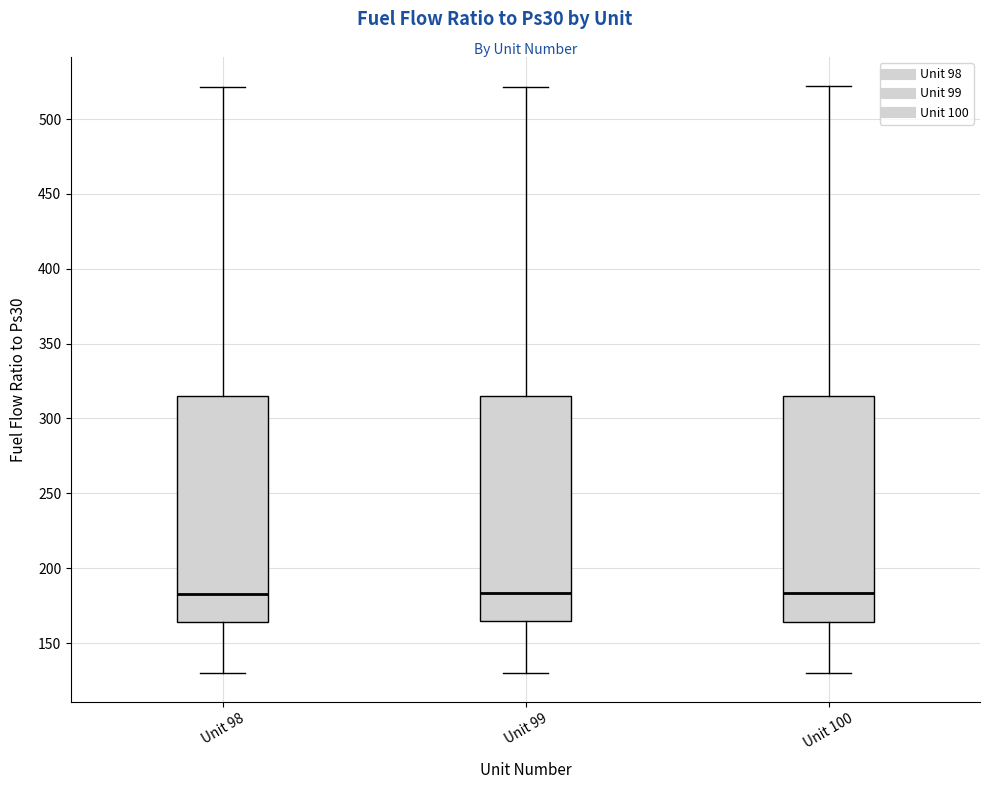

Reading left to right, transcribe this box plot: for each box, give where its median line is, the range the box spans, and where its two whiskers end, as read against the y-axis. The values are not printed on the chart, so give them approximately, as read against the axis.

Unit 98: median 185, box 165 to 315, whiskers 130 to 520
Unit 99: median 185, box 165 to 315, whiskers 130 to 520
Unit 100: median 185, box 165 to 315, whiskers 130 to 520